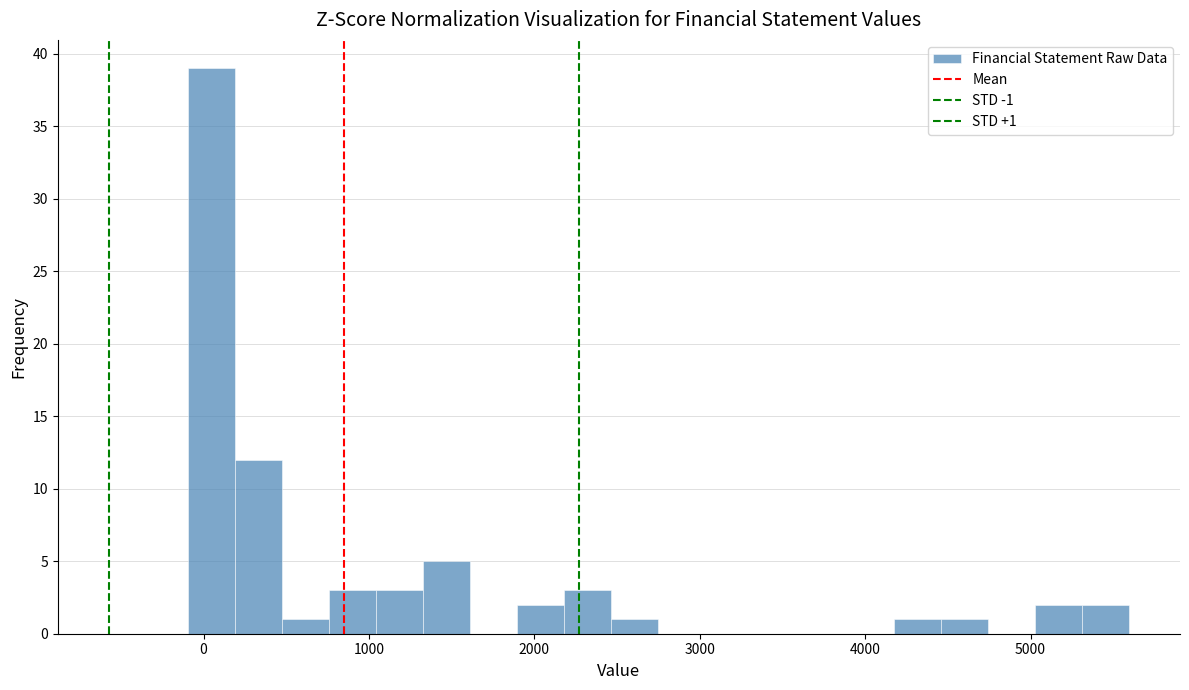

Read against the x-axis, roughly where is the centre of the tallest bar?

0